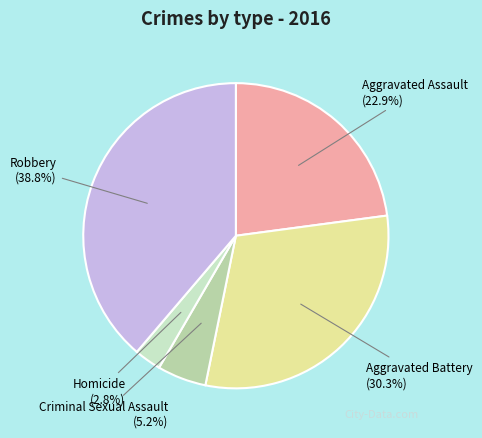

What portion of the pie excludes Homicide?

97.2%